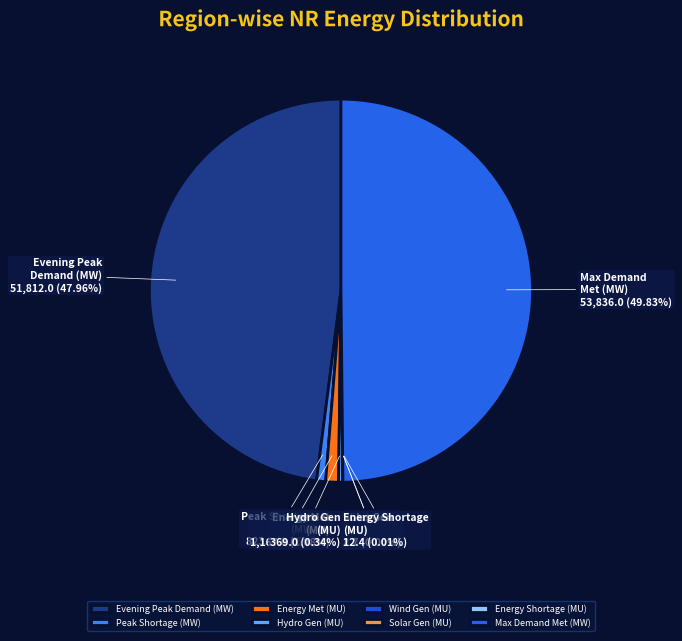

To the nearest percent, what is the average slice percentage?

12%